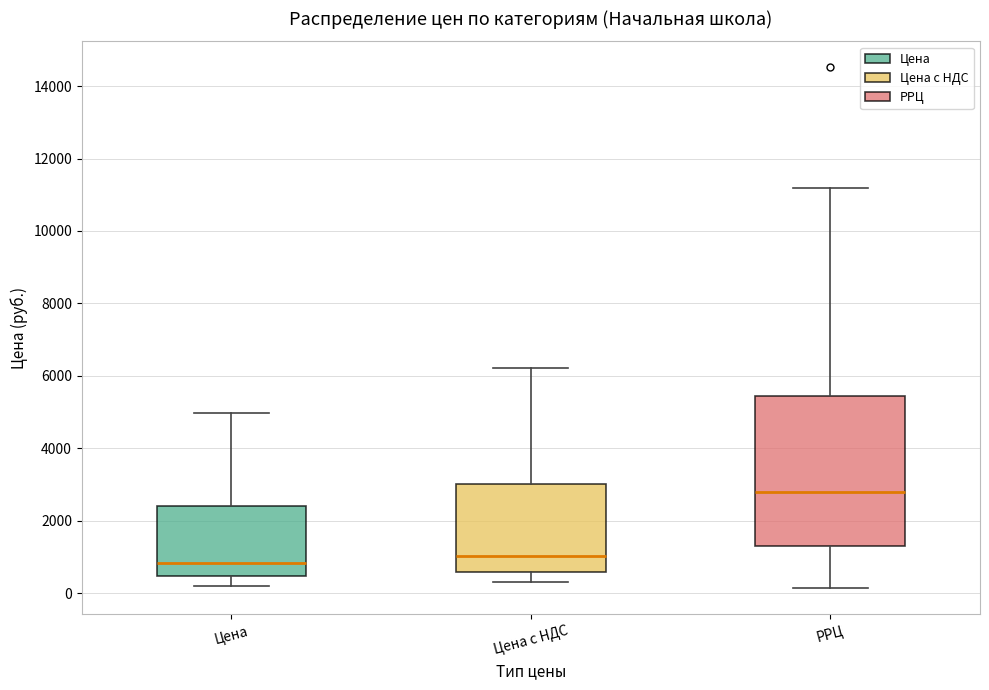

Where is the lower edge of the box for Цена on the y-axis? The values are not printed on the chart, so give them approximately, as read against the axis.

400